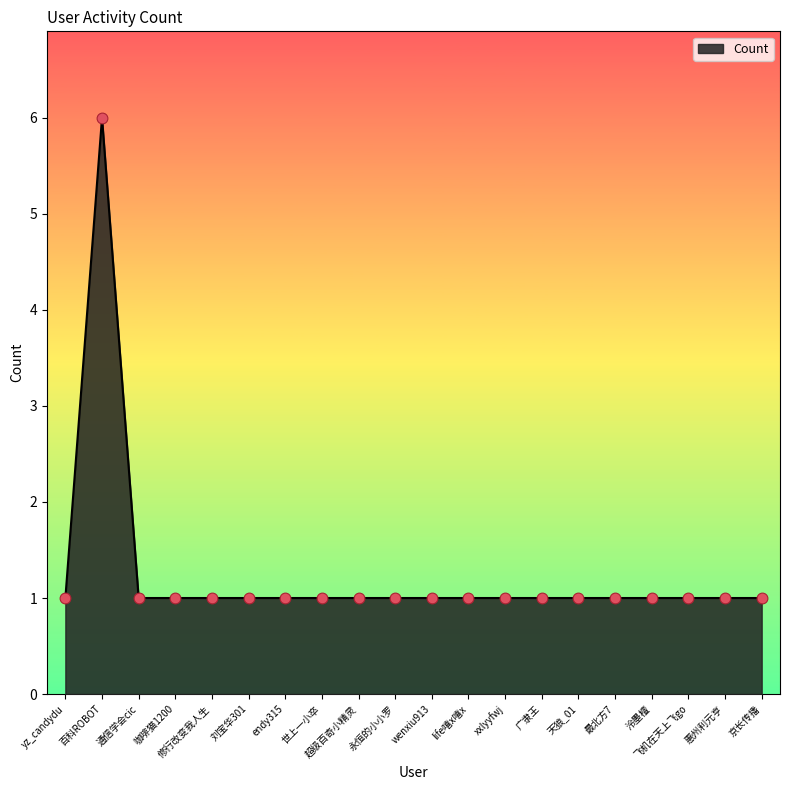

What is the ratio of the value at 超级百奇小精灵 to the value at life嘻x嘻x?

1.0